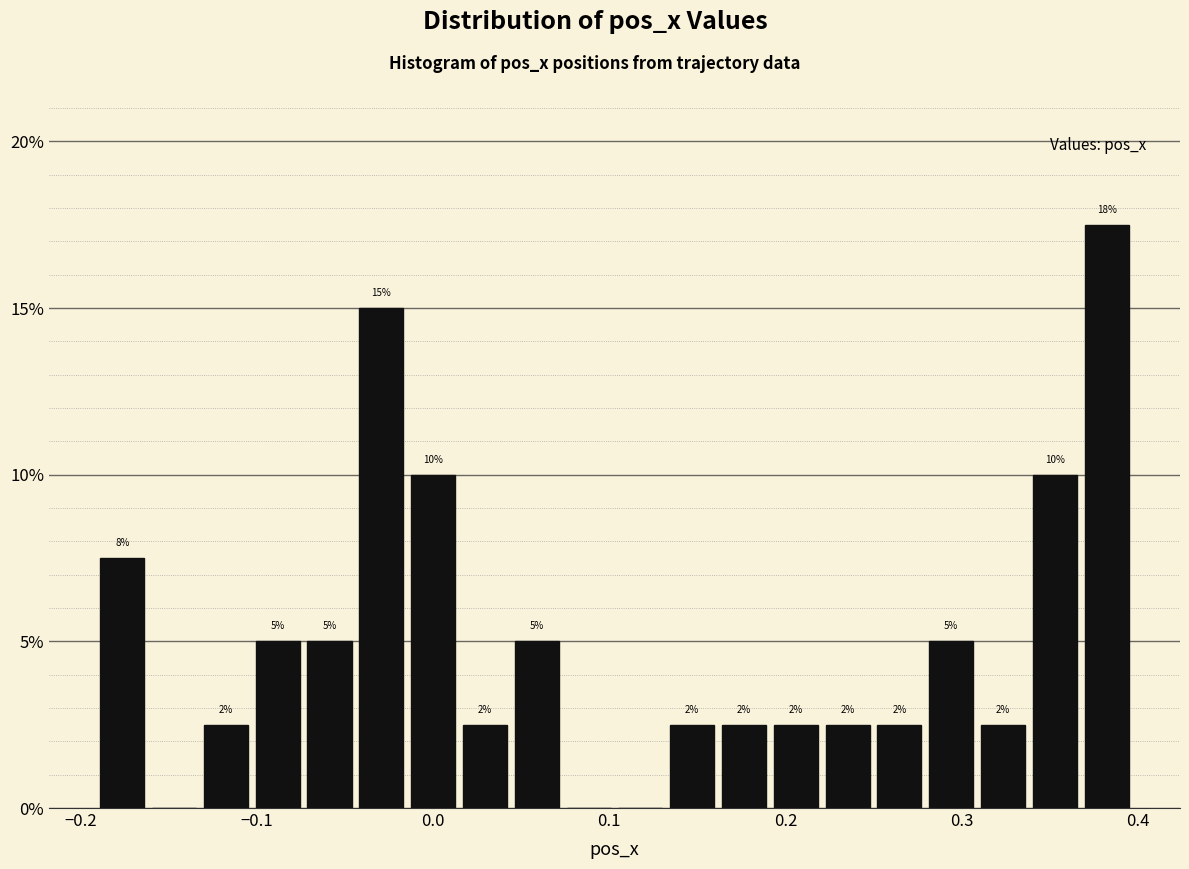

Around what value on the x-axis is the tallest bar? Give the approximate position of its centre, as read against the axis.

0.38